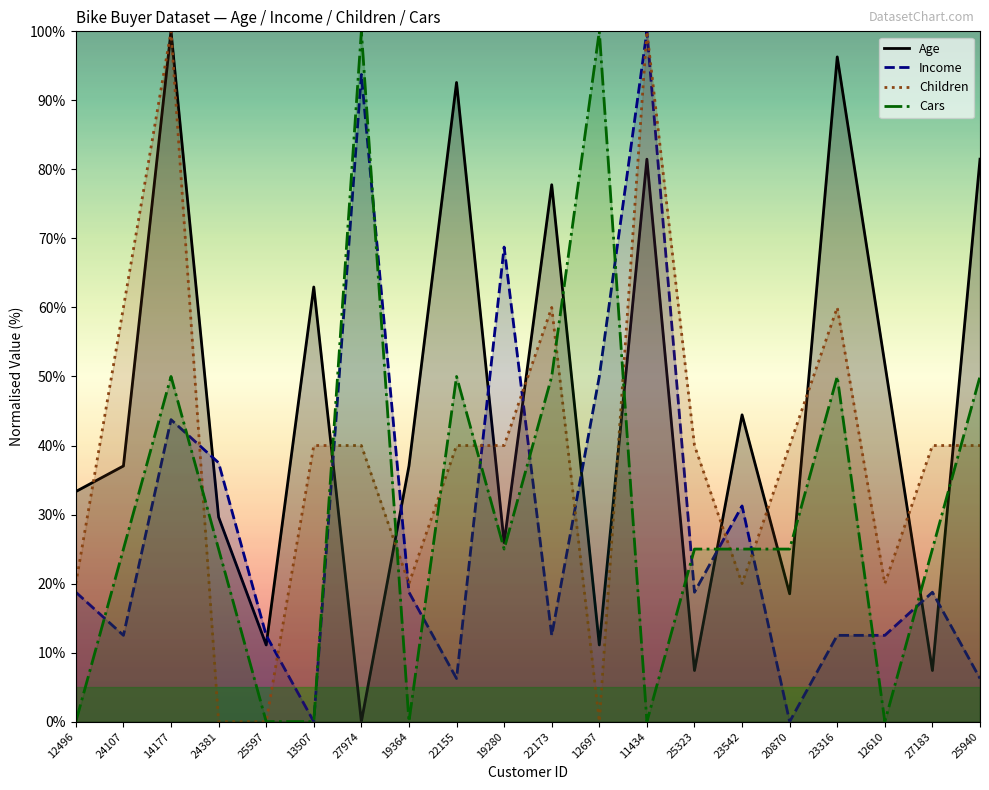

What is the label of the 14th point from the left?

25323